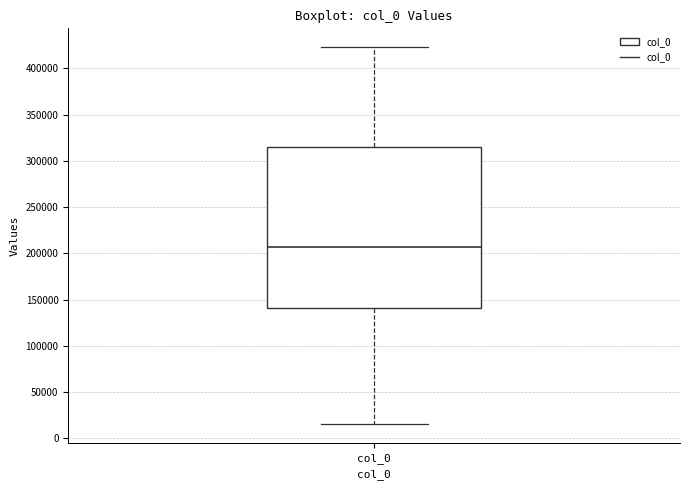

Where does the upper whisker of the box for col_0 end on the y-axis? The values are not printed on the chart, so give them approximately, as read against the axis.

425000